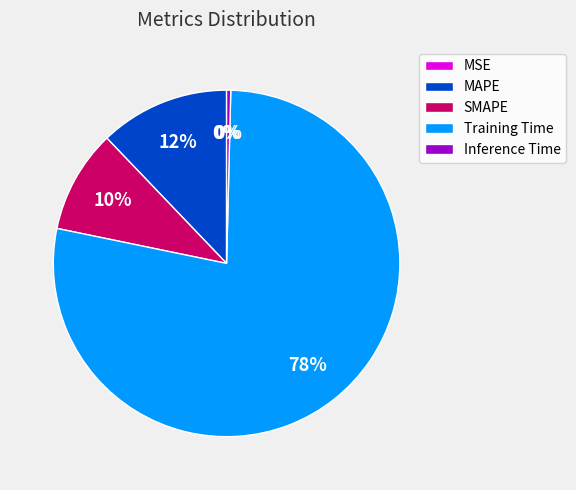

To the nearest percent, what is the difference between the largest and smallest slice percentages?

78%